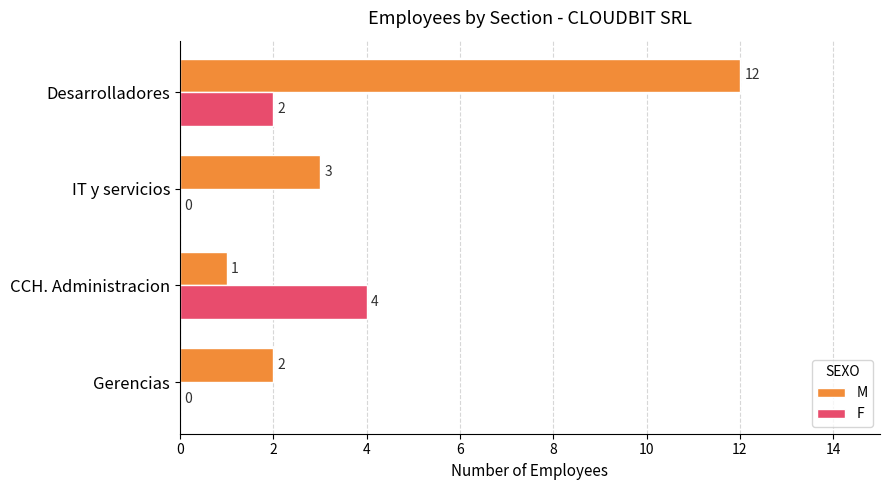

Is the value of F at CCH. Administracion greater than the value of M at Desarrolladores?

No